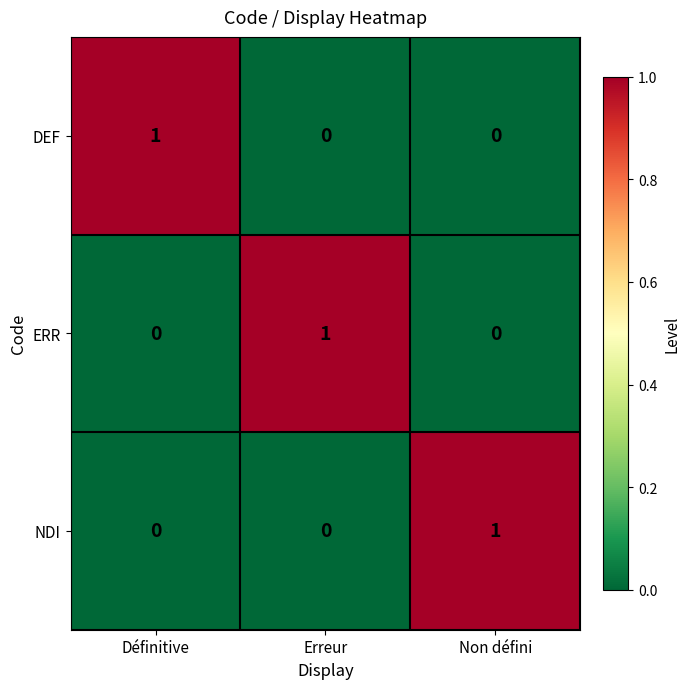

Reading left to right, what are all the values shown in this chart?

DEF: 1	0	0
ERR: 0	1	0
NDI: 0	0	1